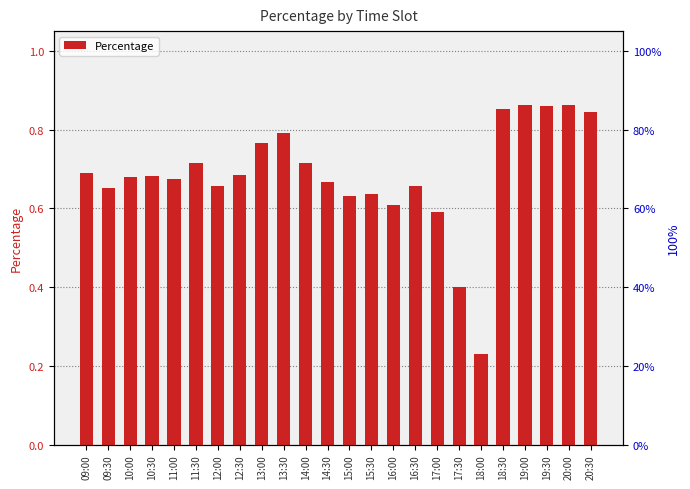

The chart shows a value of 1.1 at 12:30. True or false?

False